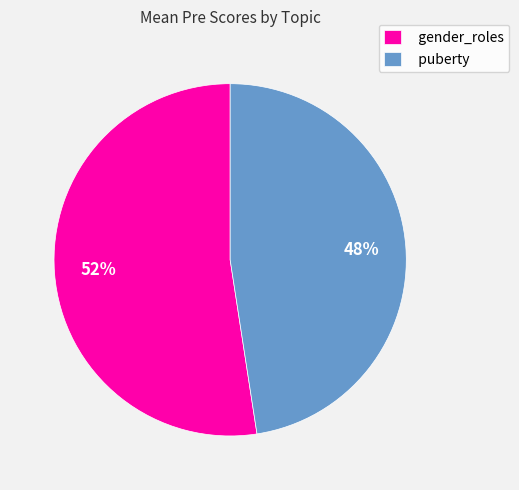

To the nearest percent, what percentage of the pie is gender_roles?

52%